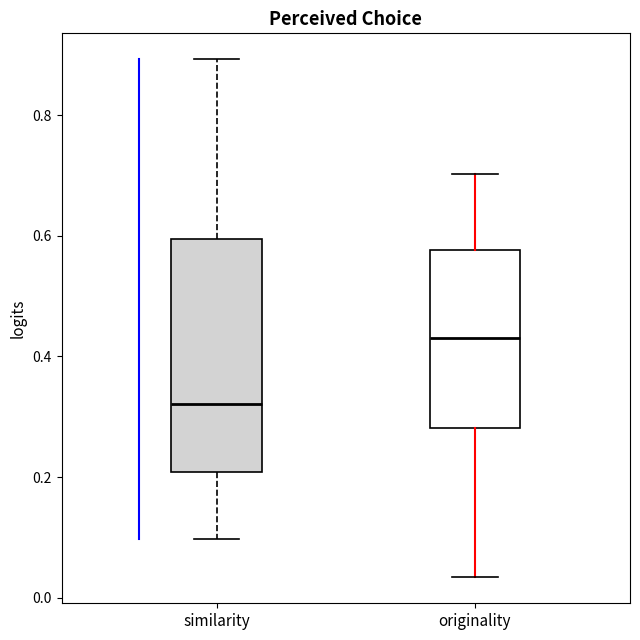

Reading left to right, read every box against the y-axis: the position of its median line, the range the box covers, and the ends of its whiskers. The values are not printed on the chart, so give them approximately, as read against the axis.

similarity: median 0.32, box 0.20 to 0.60, whiskers 0.10 to 0.90
originality: median 0.44, box 0.28 to 0.58, whiskers 0.04 to 0.70